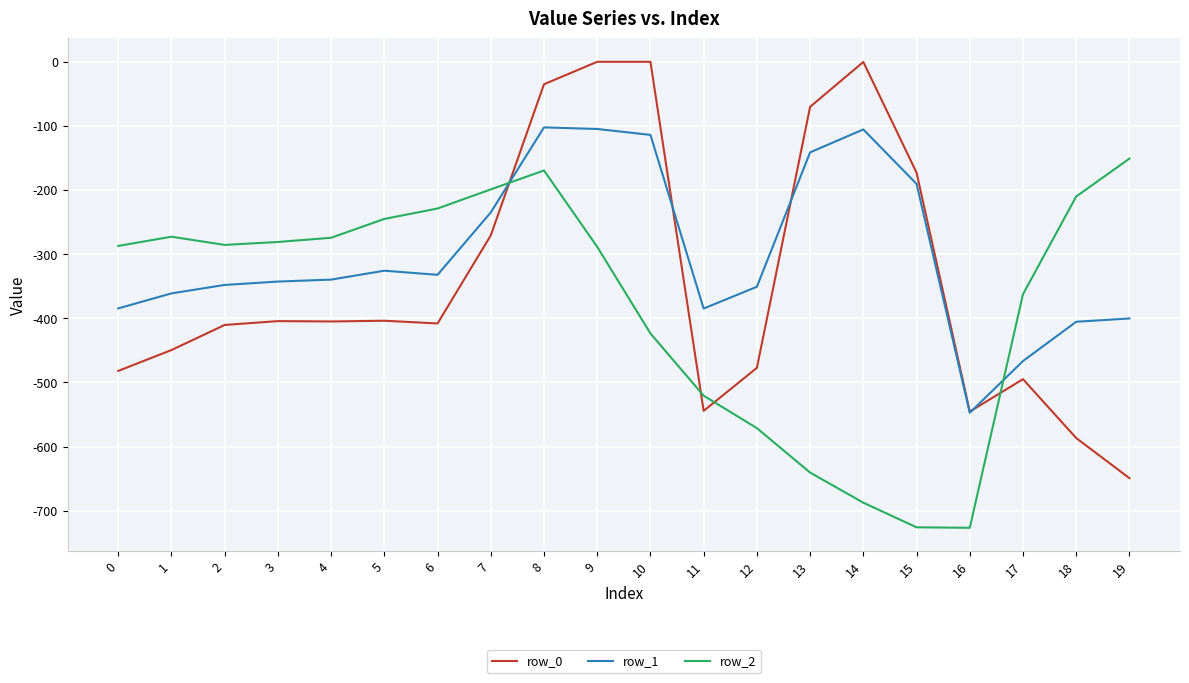

What is the minimum value for row_0?

-649.2